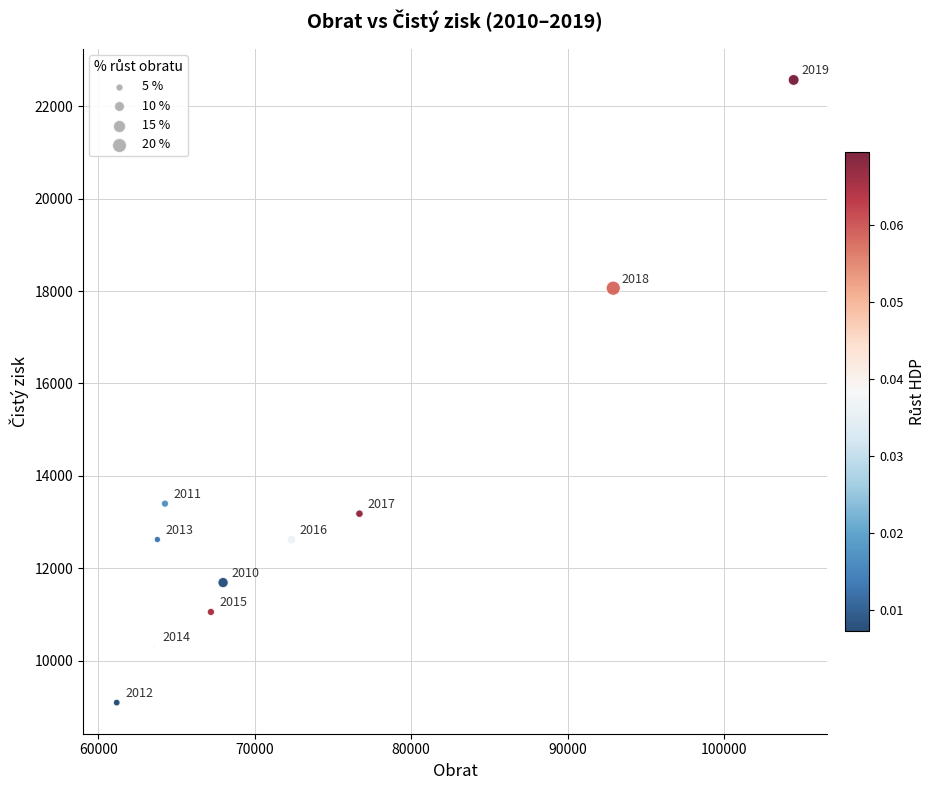

What is the average X value?

73438